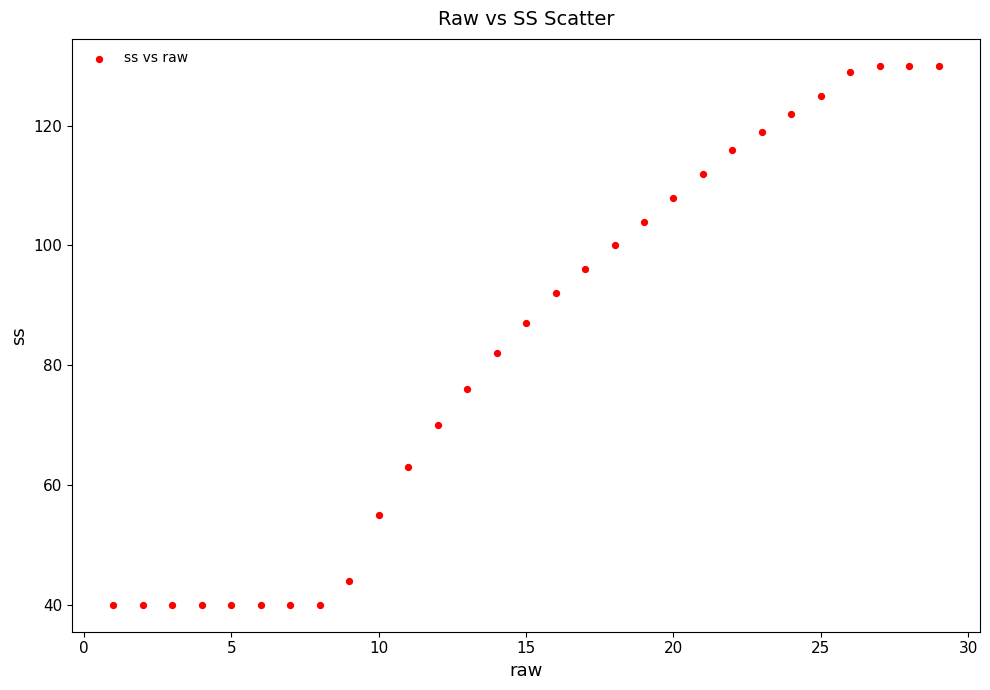

What is the range of X values (max minus min)?

28